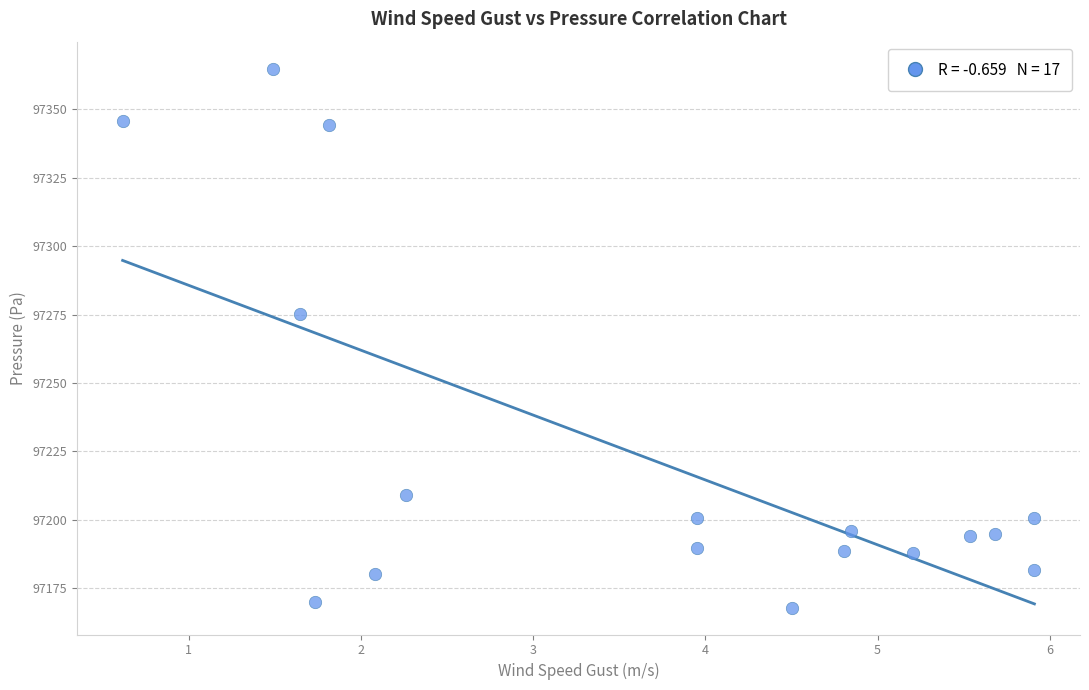

What is the range of Y values (max minus min)?

196.8